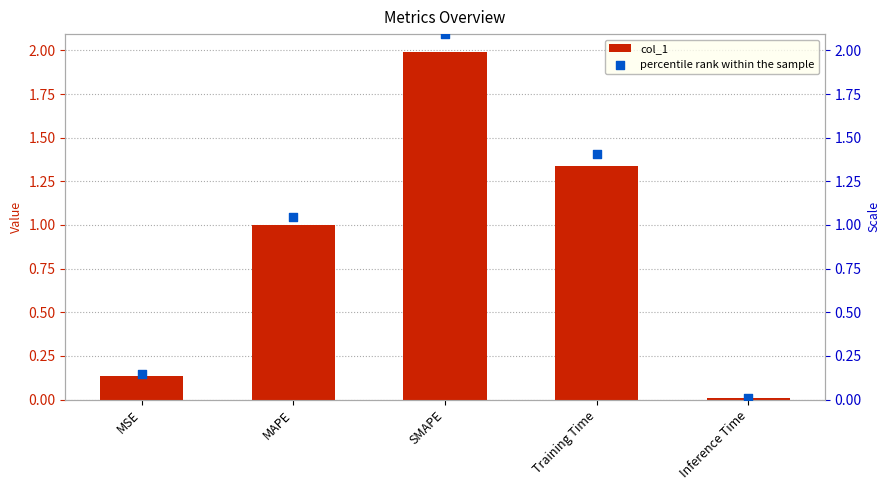

At which category is the sum across all series the highest?

SMAPE